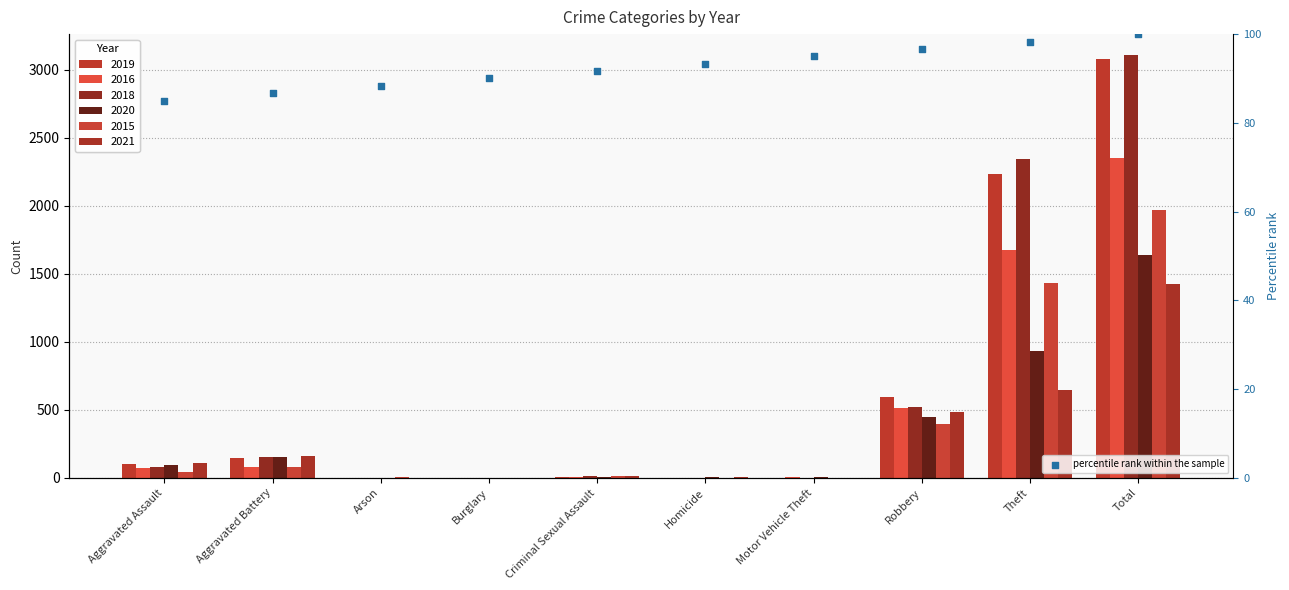

What is the ratio of the value at Aggravated Battery to the value at Criminal Sexual Assault?

0.9